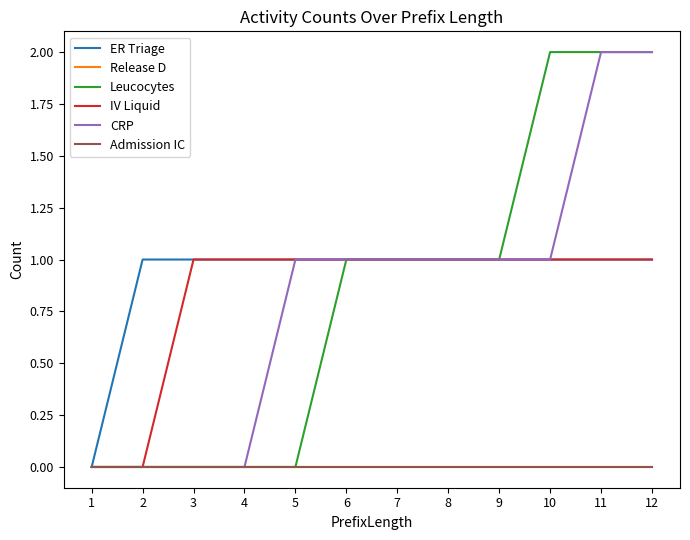

Which series has the largest total across all categories?

ER Triage